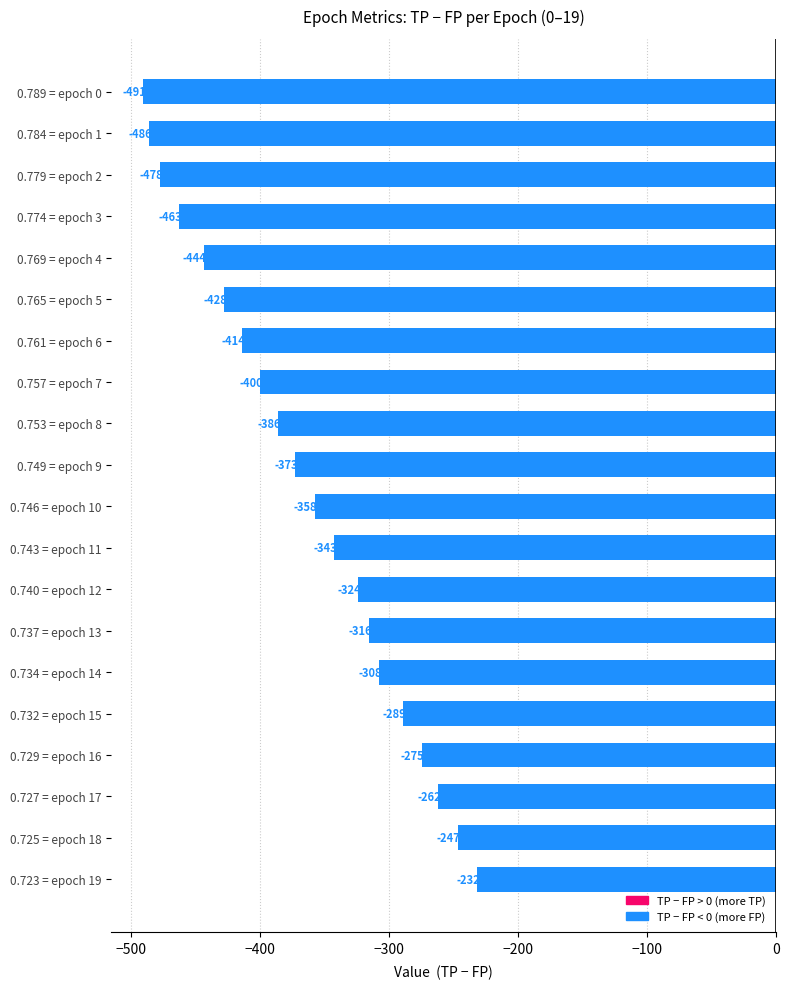

What position from the top is 0.779 = epoch 2?

3